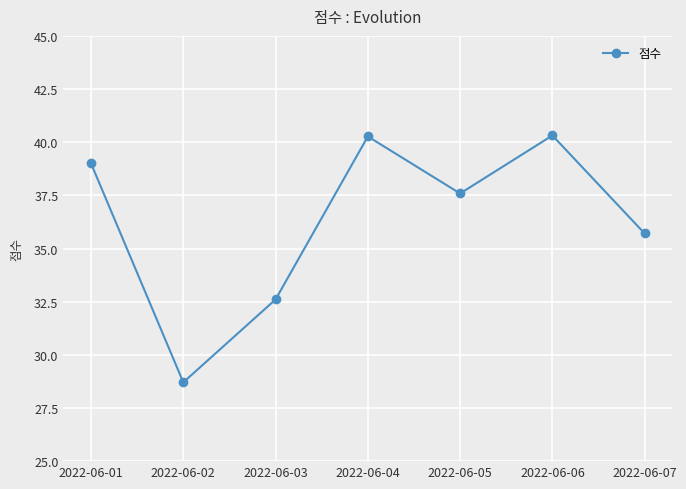

How many lines are shown in the chart?

1